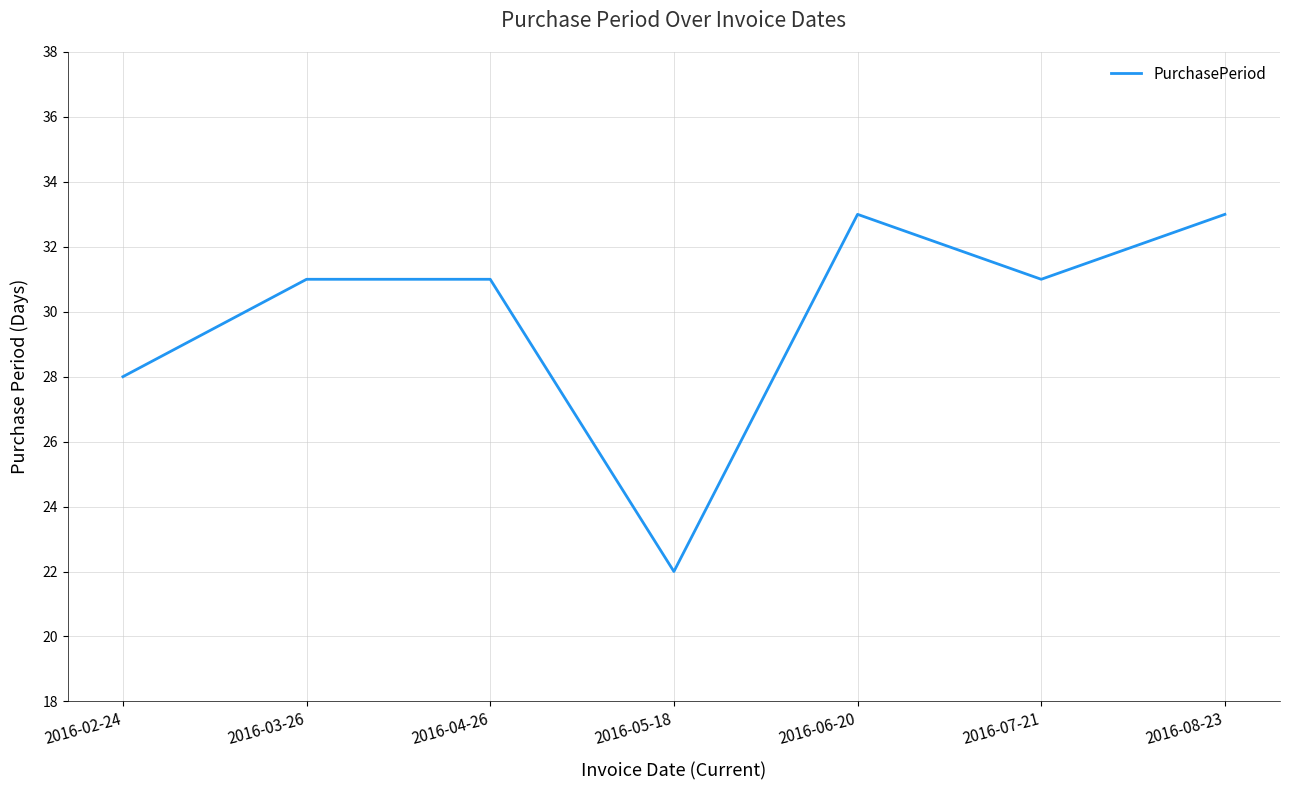

Reading right to left, extract all data points from this chart.

2016-08-23=33	2016-07-21=31	2016-06-20=33	2016-05-18=22	2016-04-26=31	2016-03-26=31	2016-02-24=28